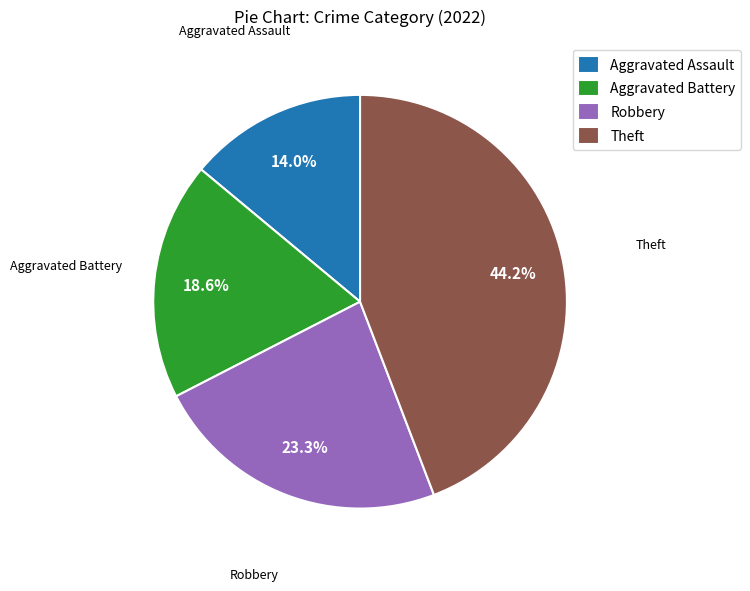

How much of the chart is everything except Robbery?

76.7%